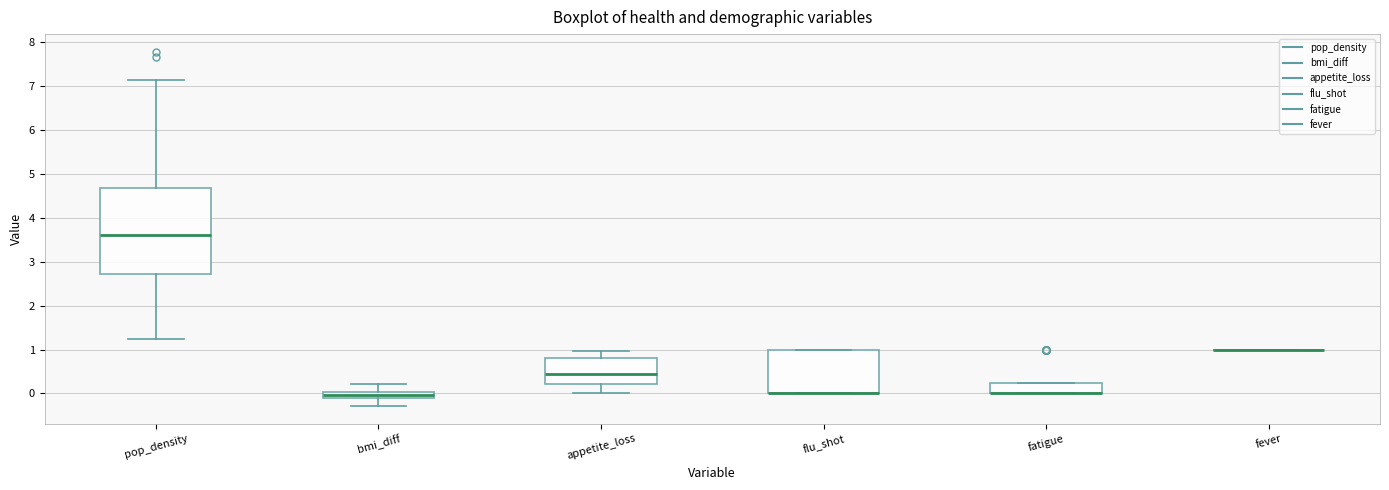

Comparing the boxes themselves (not the whiskers), which one is the tallest?

pop_density